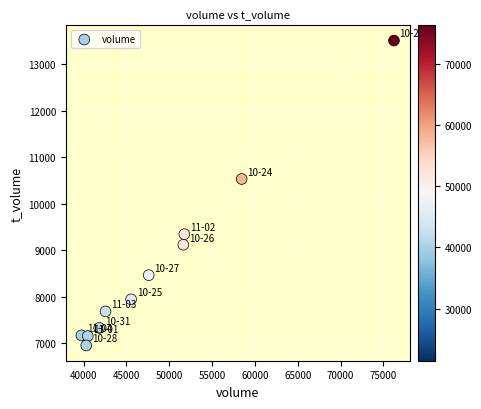

What Y value in the scatter plot is closest to 10230?

10532